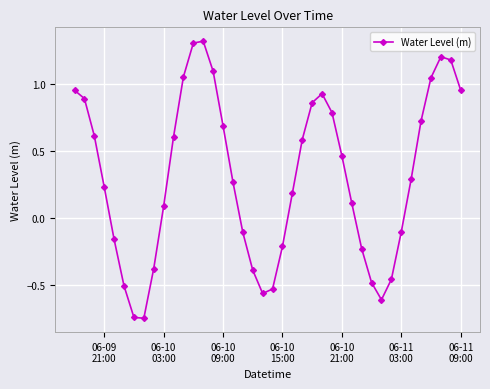

How many data points are less than 0?

15